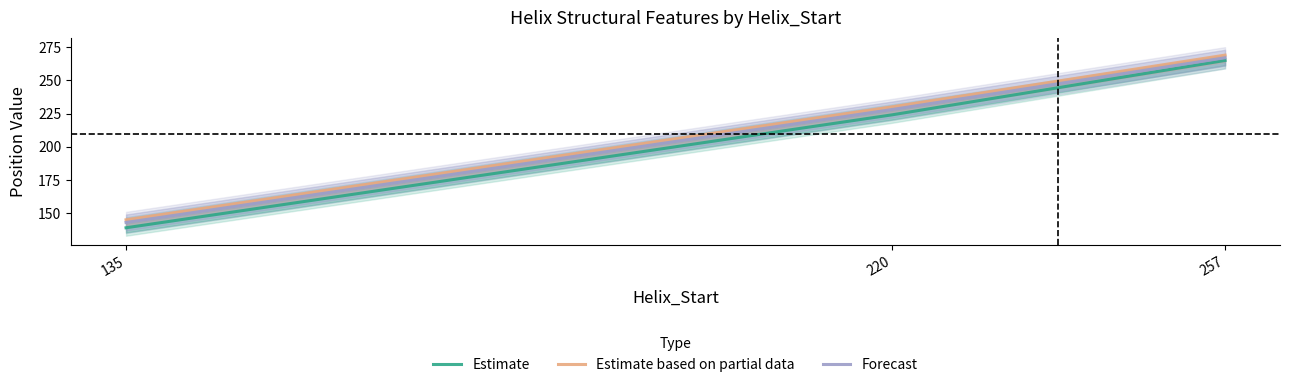

Between 135 and 220, which is larger?

220